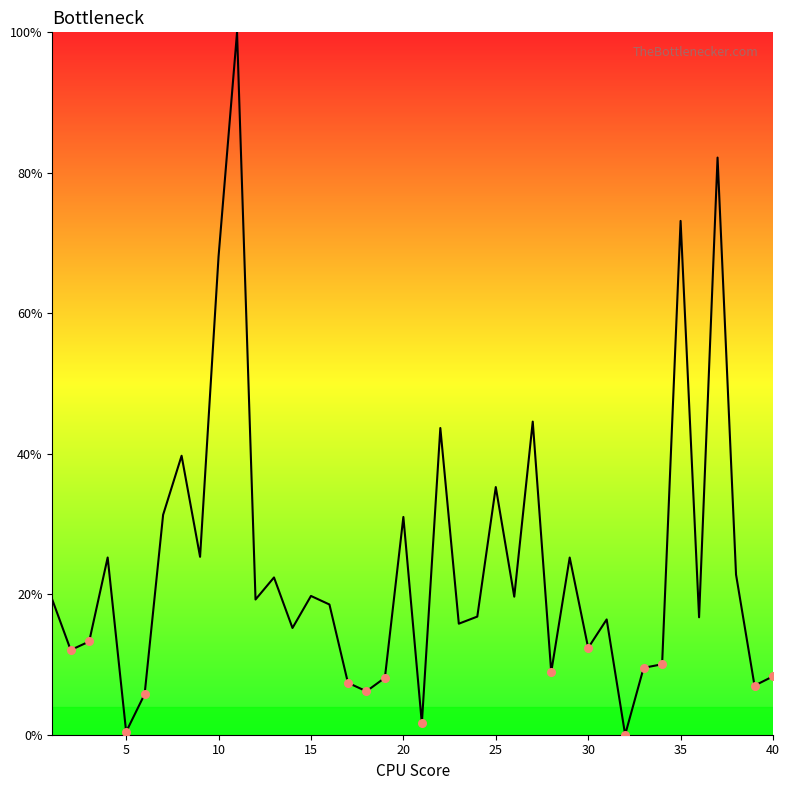

What is the maximum value shown in the chart?

100.0